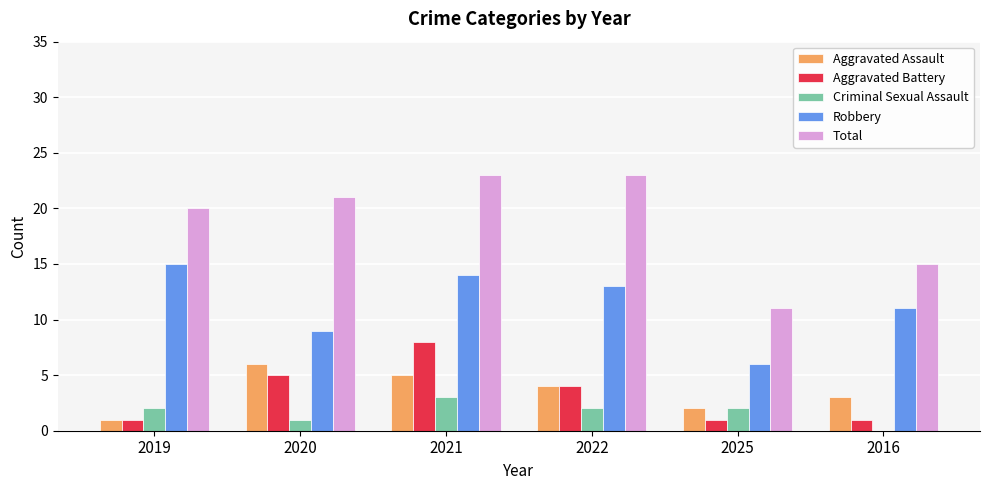

What is the sum of the Total values at 2019 and 2021?

43